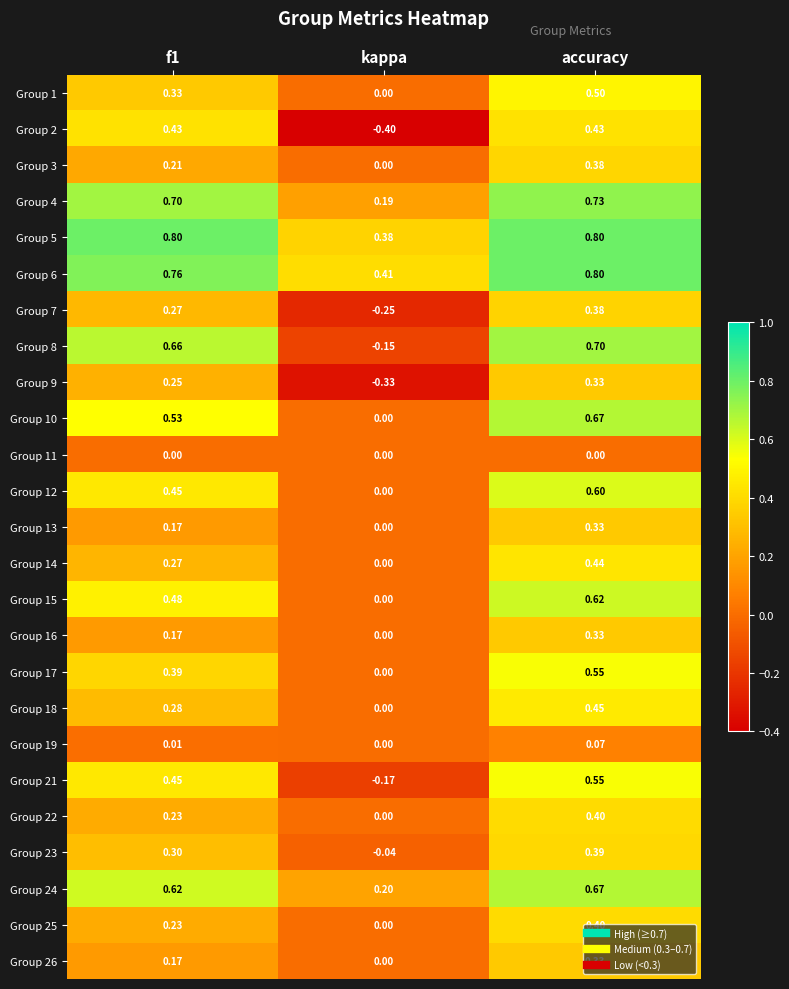

Which category has the lowest value across all series?

kappa